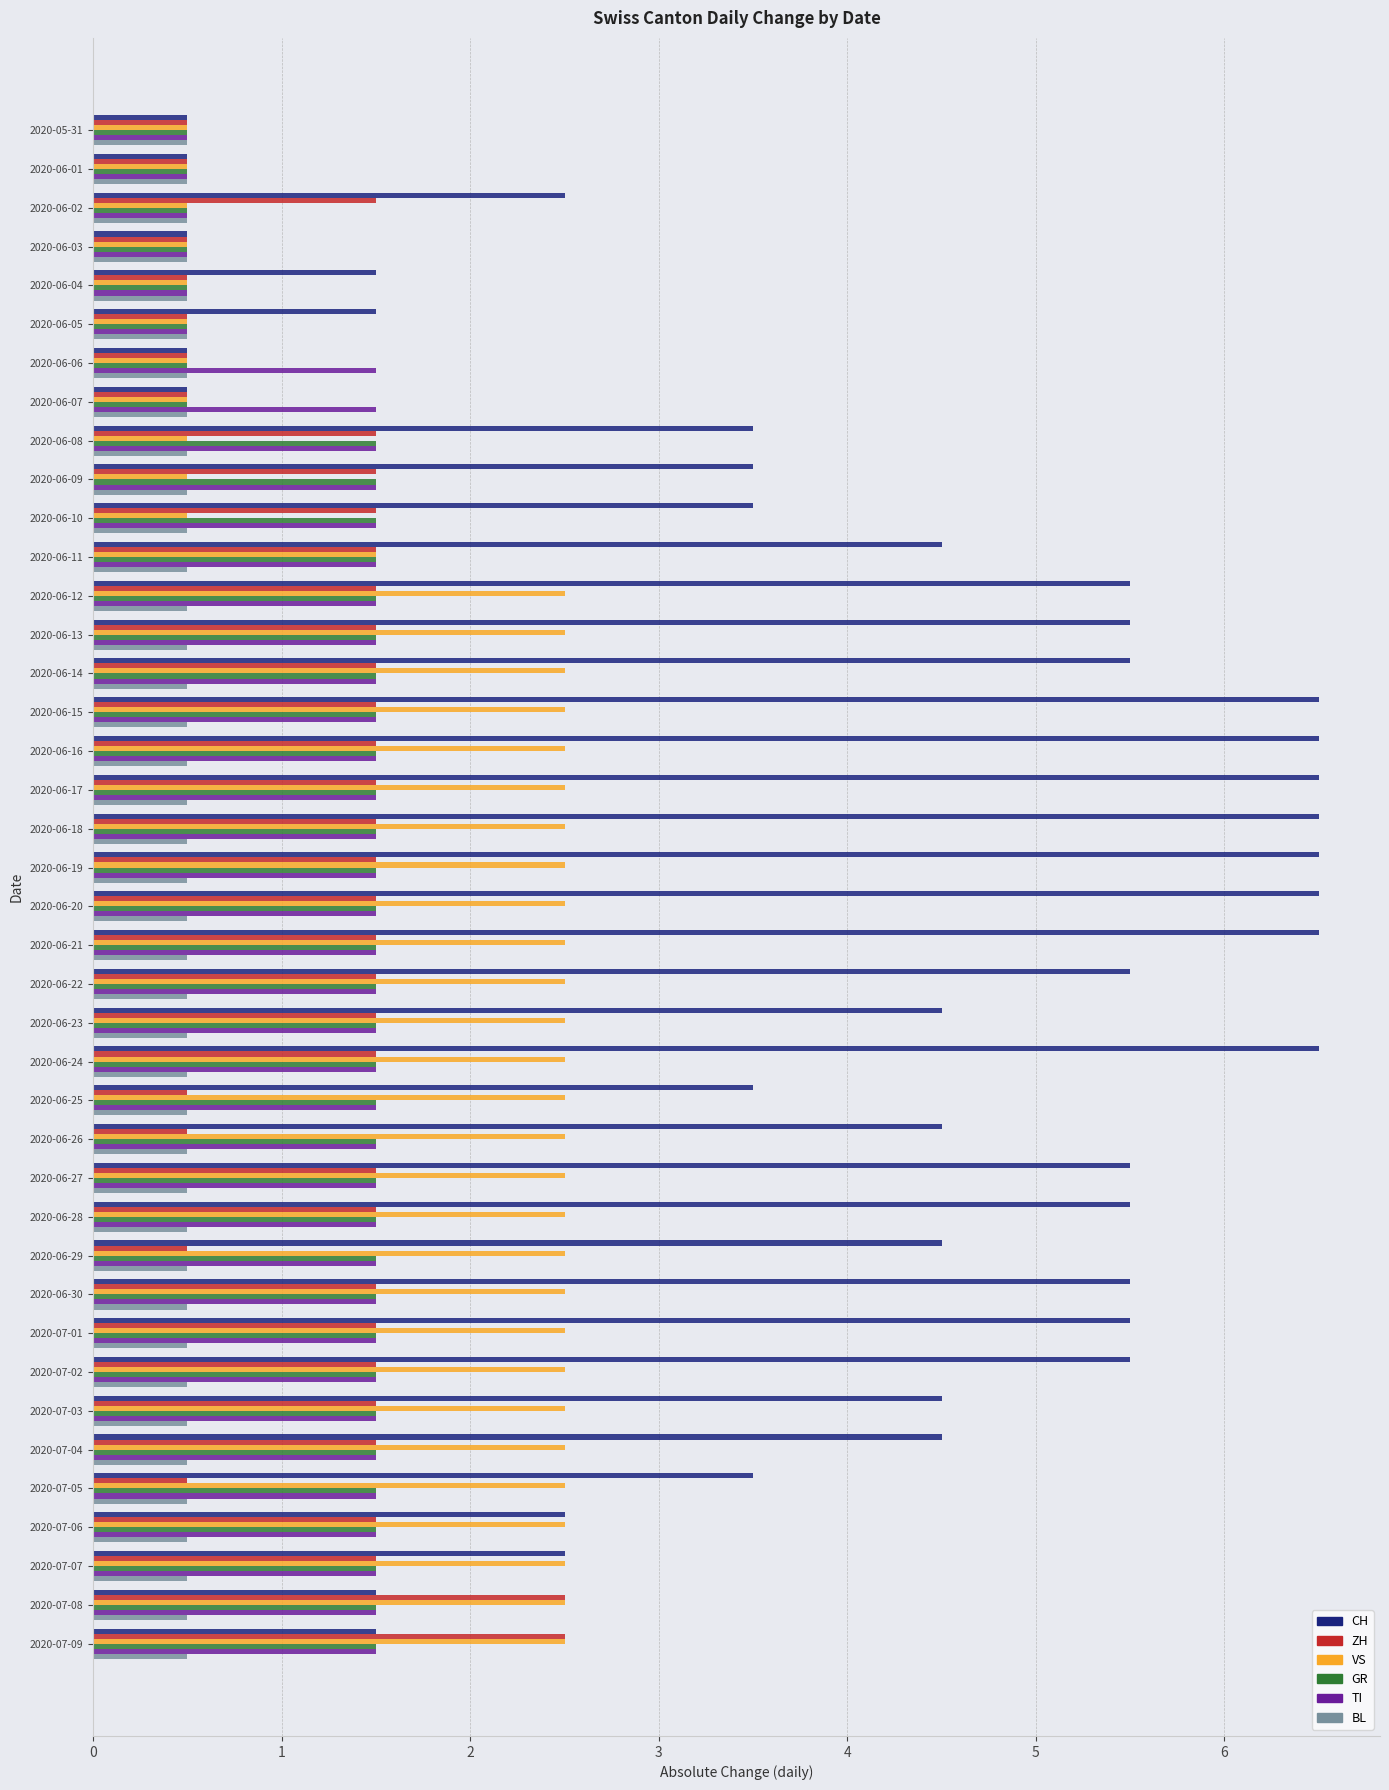

The BL series shows 0.5 at 2020-06-23. True or false?

True